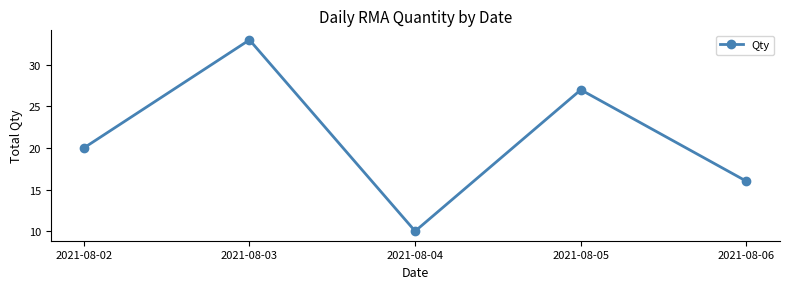

What is the average value?

21